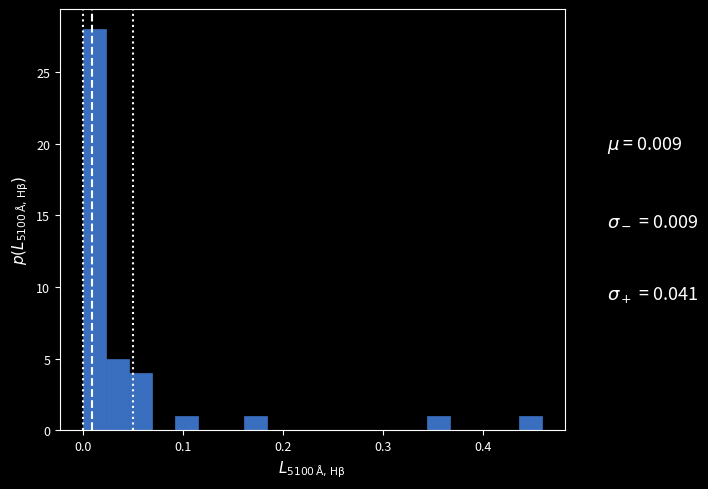

Around what value on the x-axis is the tallest bar? Give the approximate position of its centre, as read against the axis.

0.01